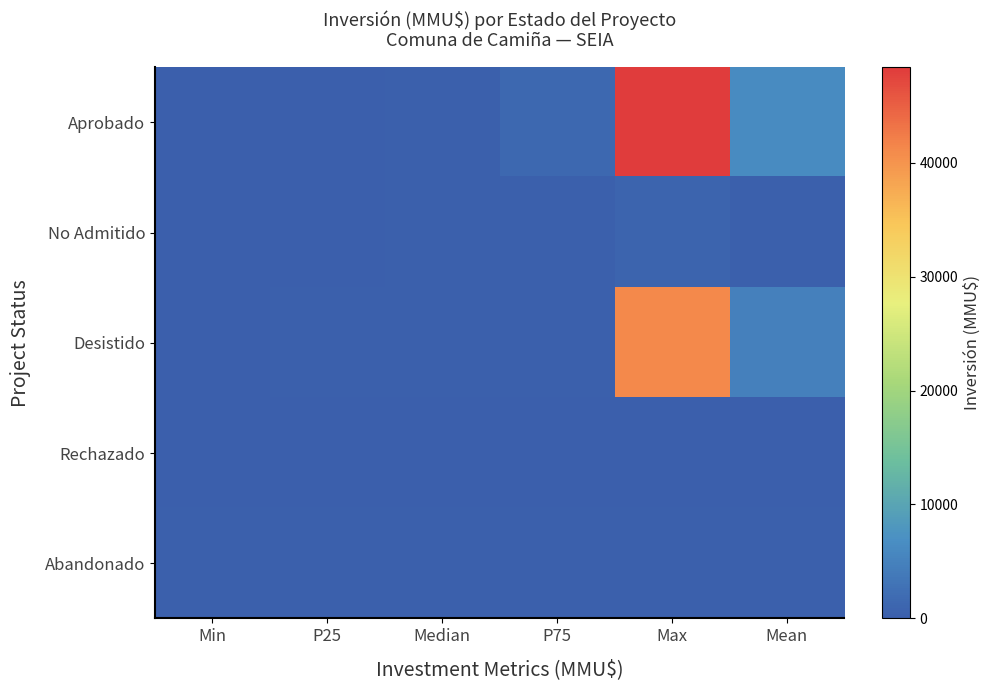

Reading left to right, list all the values displayed in this chart.

Aprobado: Min=0.0	P25=150.5	Median=350.0	P75=1509.5	Max=48384.0	Mean=6400.2
No Admitido: Min=10.0	P25=20.0	Median=217.0	P75=262.5	Max=800.0	Mean=250.3
Desistido: Min=20.0	P25=250.0	Median=250.0	P75=300.0	Max=41075.0	Mean=4821.7
Rechazado: Min=0.0	P25=0.0	Median=0.0	P75=0.0	Max=0.0	Mean=0.0
Abandonado: Min=300.0	P25=300.0	Median=300.0	P75=300.0	Max=300.0	Mean=300.0